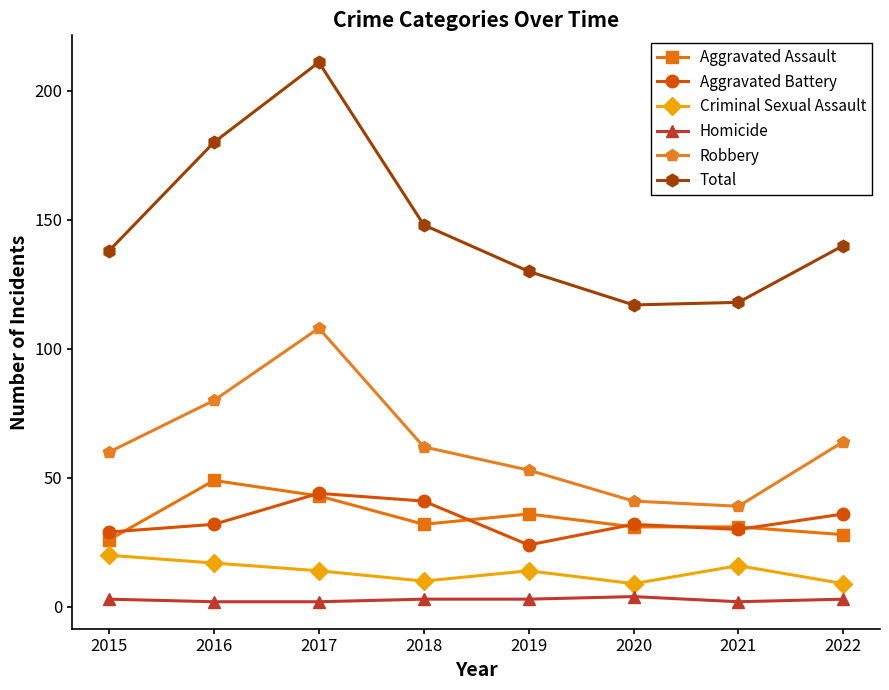

True or false: Criminal Sexual Assault and Total intersect in this chart.

False